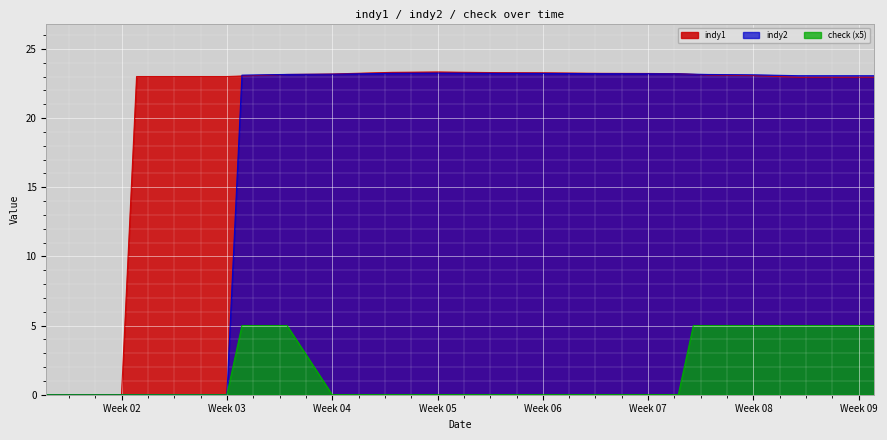

What is the highest value of the indy2 series?

23.2